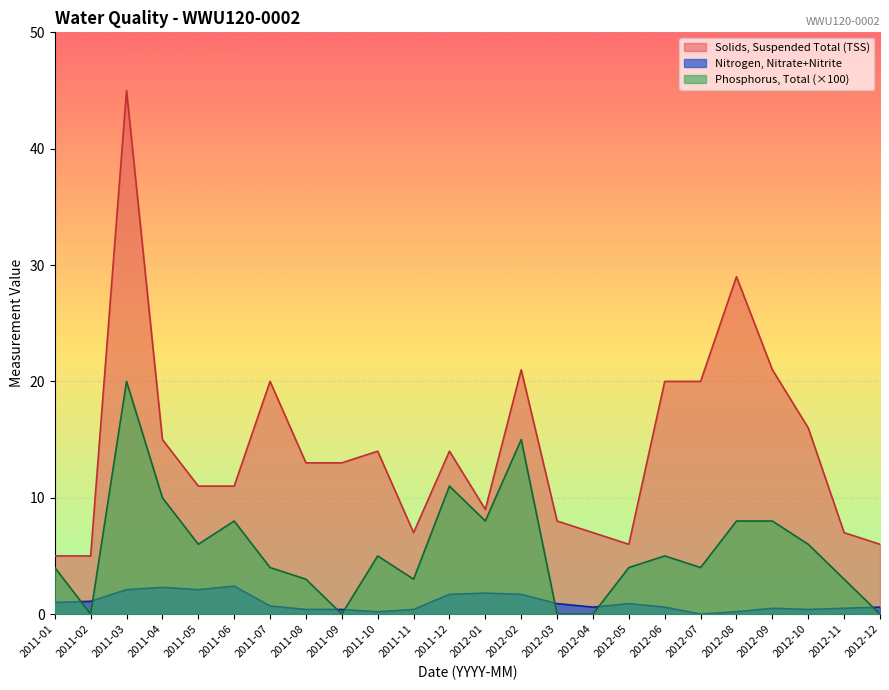

Is the value of Solids, Suspended Total (TSS) at 2011-07 greater than the value of Phosphorus, Total (×100) at 2011-02?

Yes